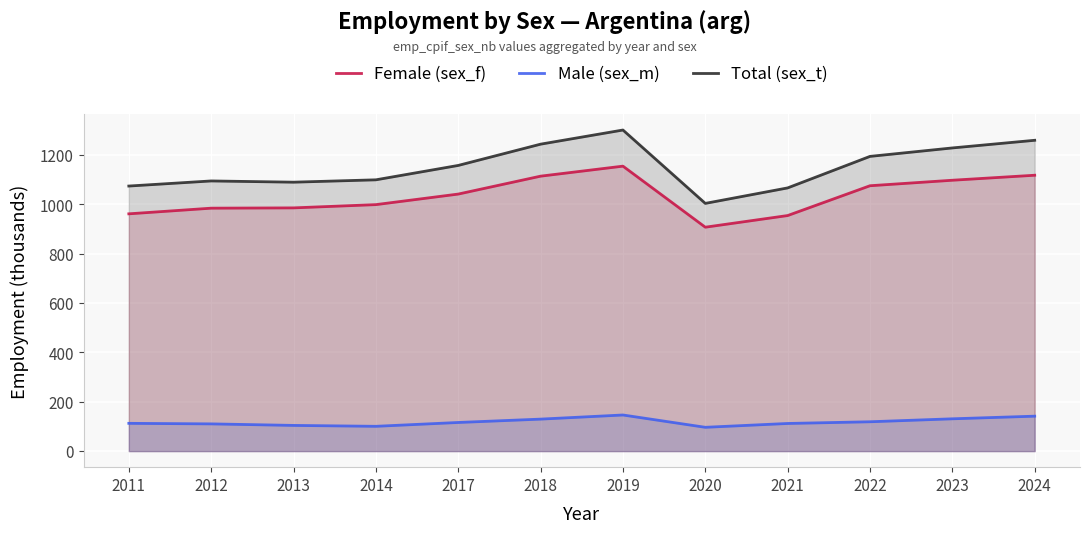

Which series has the largest range (max minus min)?

Total (sex_t)